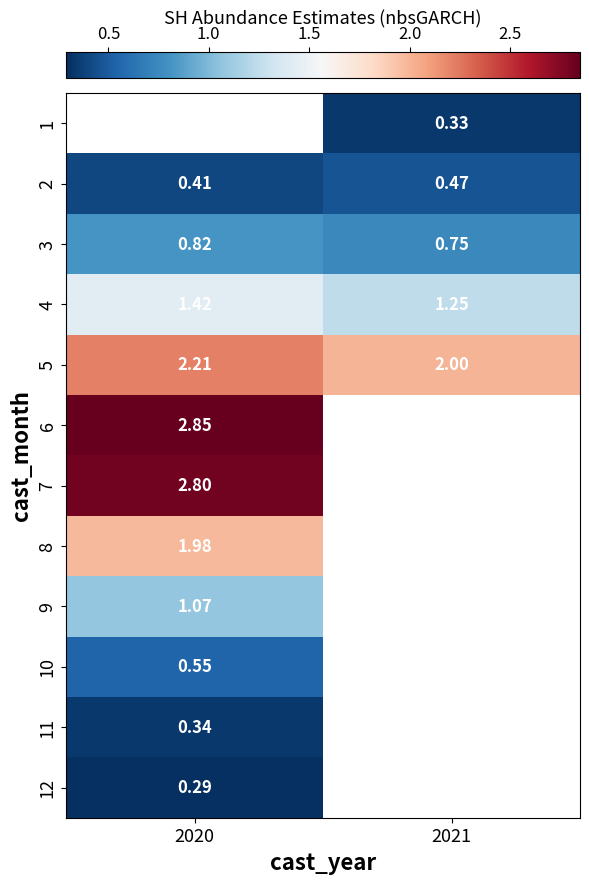

What is the minimum value shown in the chart?

0.3